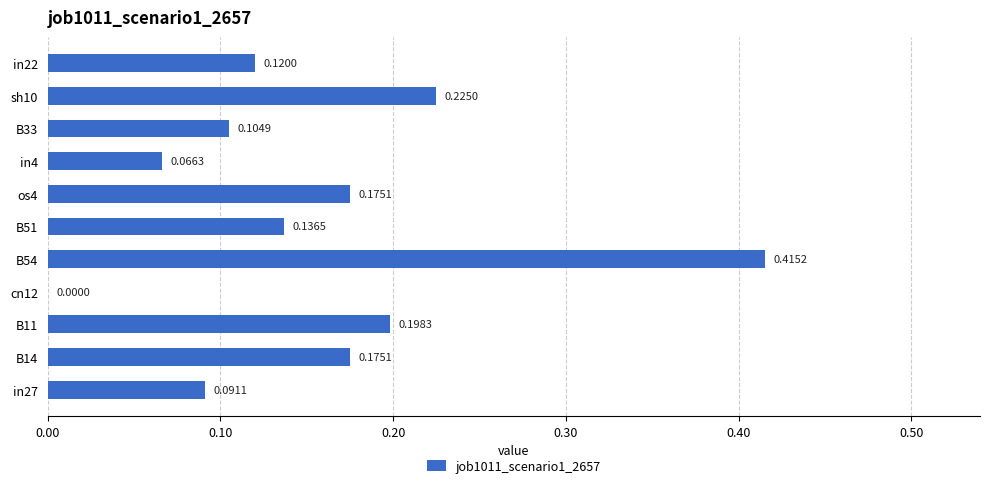

What is the sum of all values?

1.7